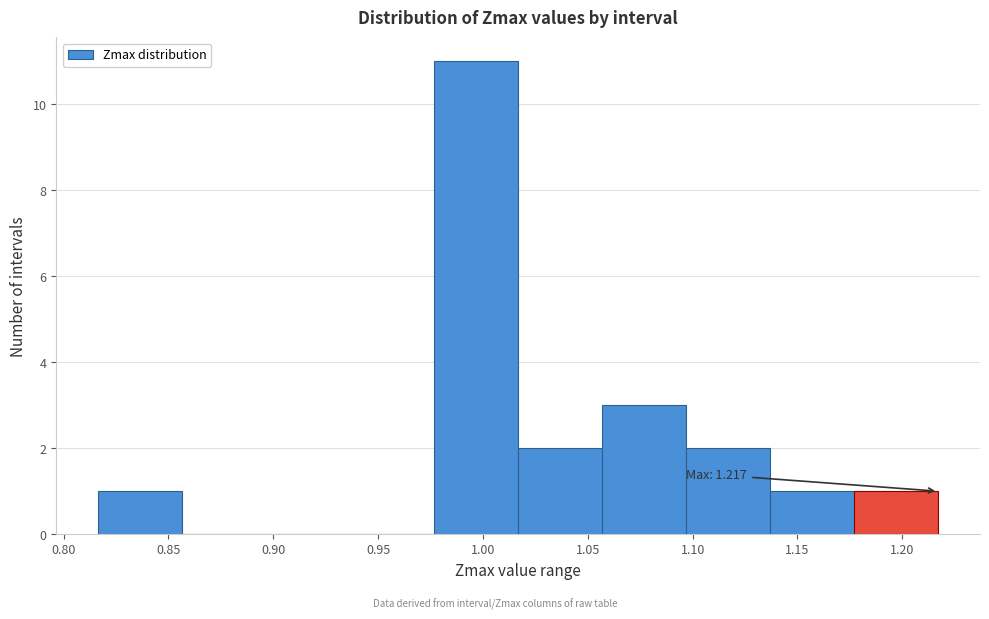

Over which range of the x-axis is the bar tallest?

0.975 to 1.015